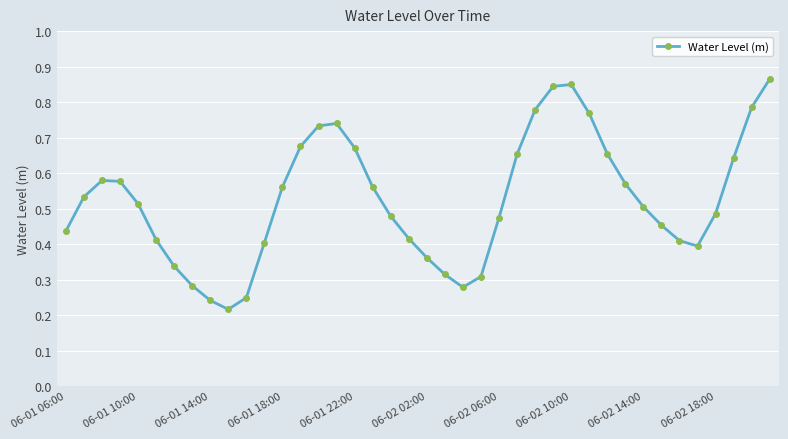

How many points are lower than both their immediate neighbors (excluding endpoints)?

3